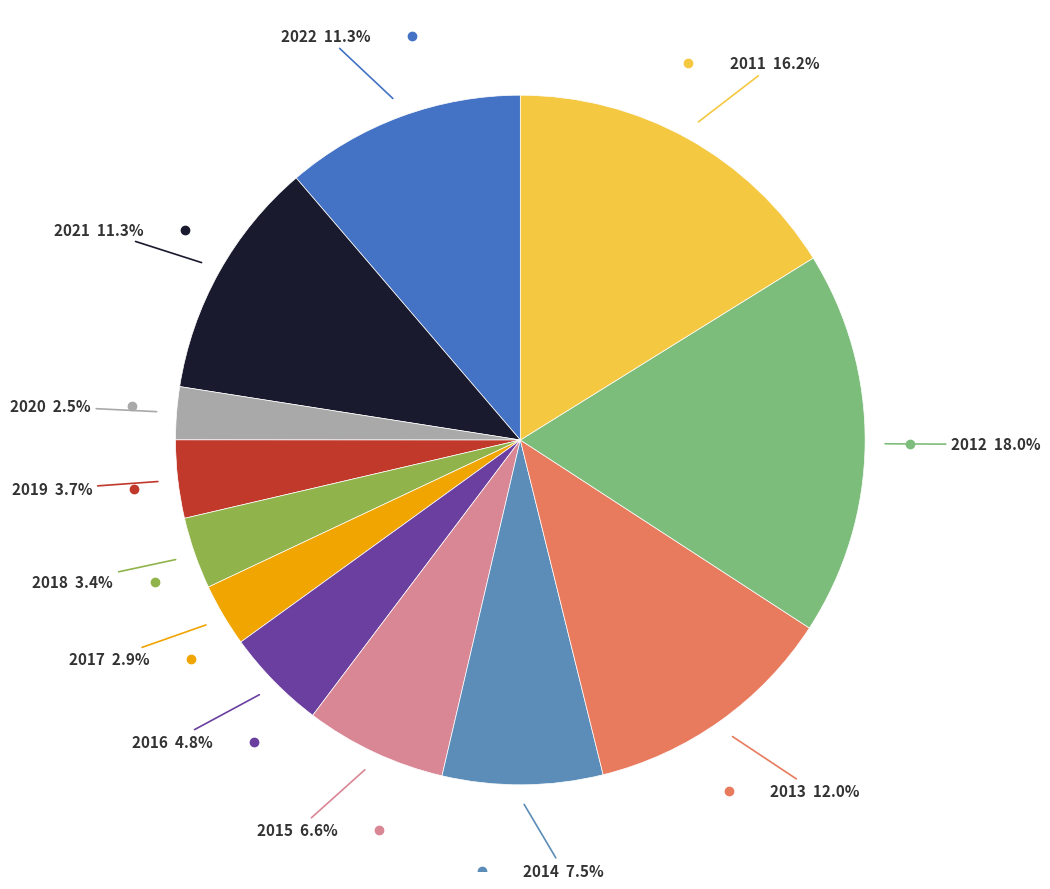

Which has a higher value, 2013 or 2017?

2013